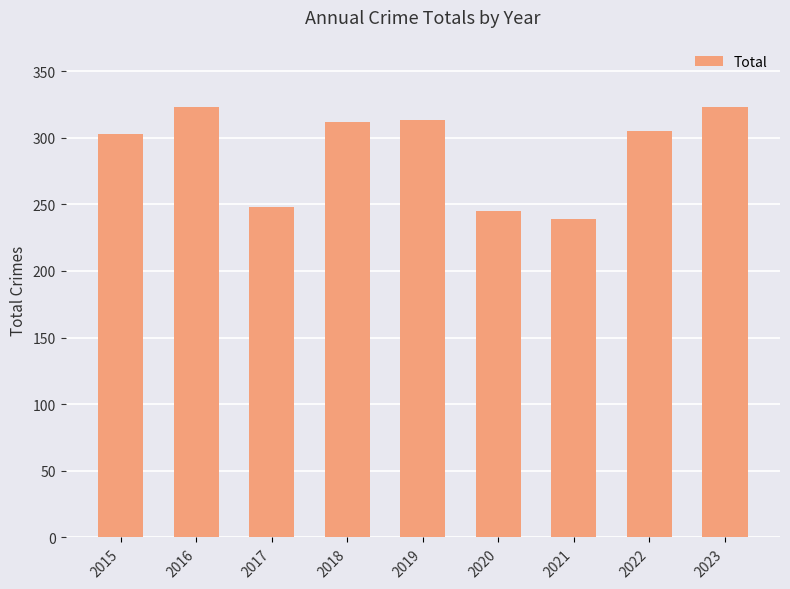

Is it true that the value at 2023 is 153?

False